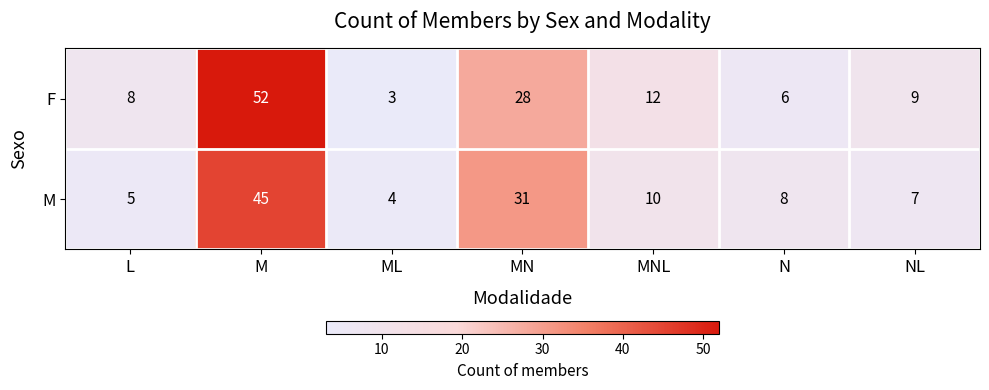

The value of F at NL is 9. True or false?

True